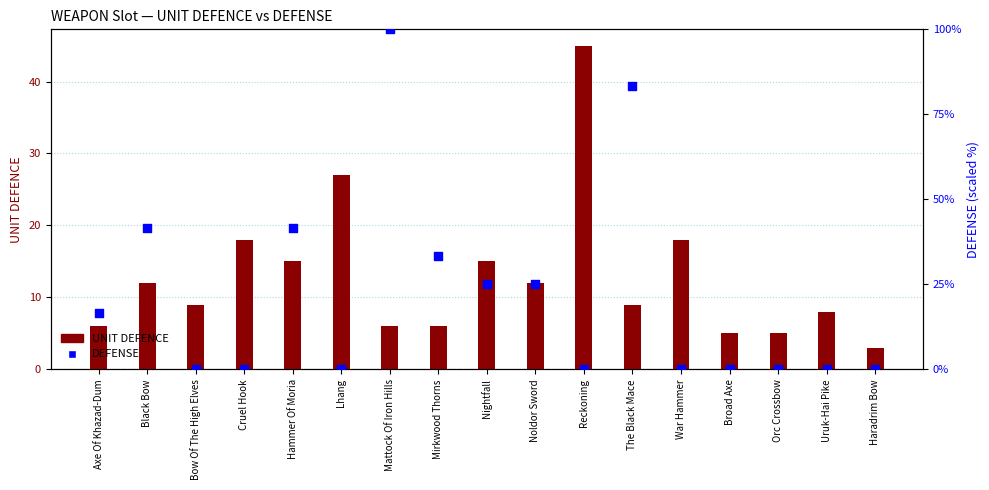

What is the total value across all series at War Hammer?

18.0